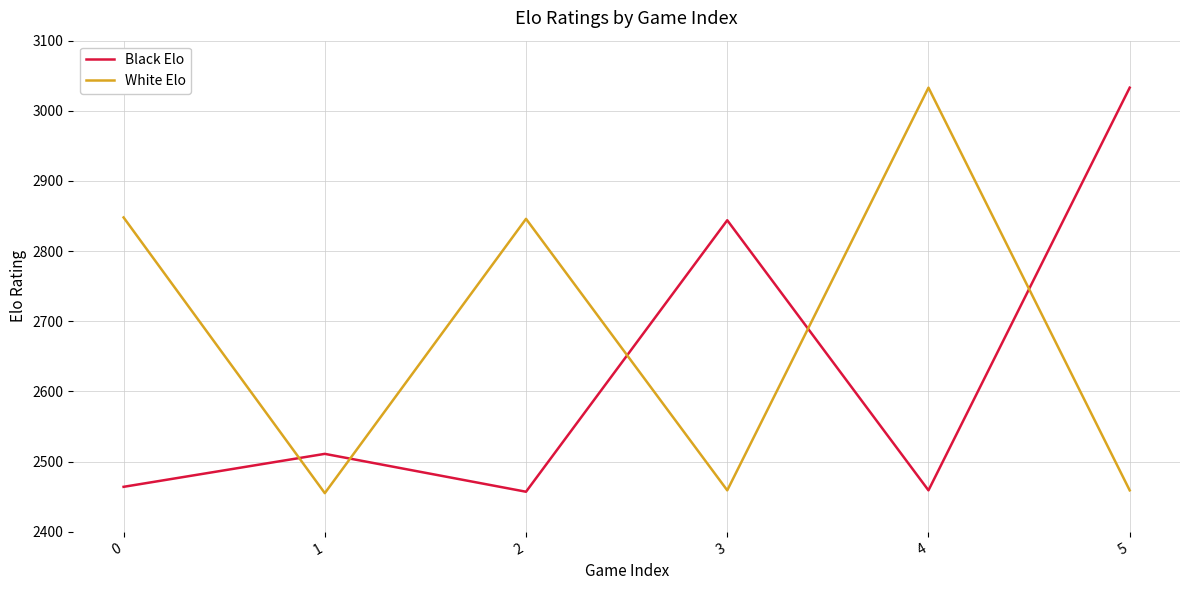

True or false: White Elo has a value of 2846 at 2.

True